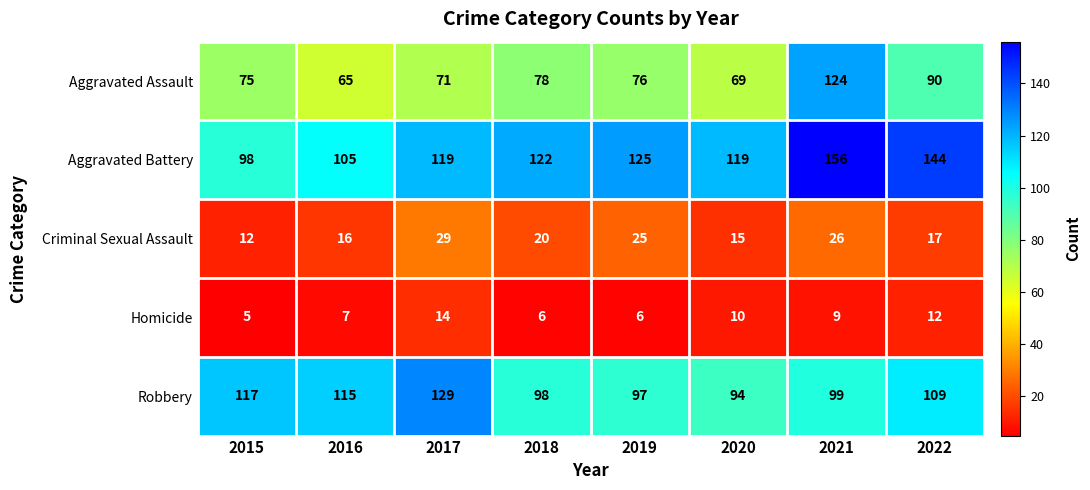

The value of Criminal Sexual Assault at 2022 is 17. True or false?

True